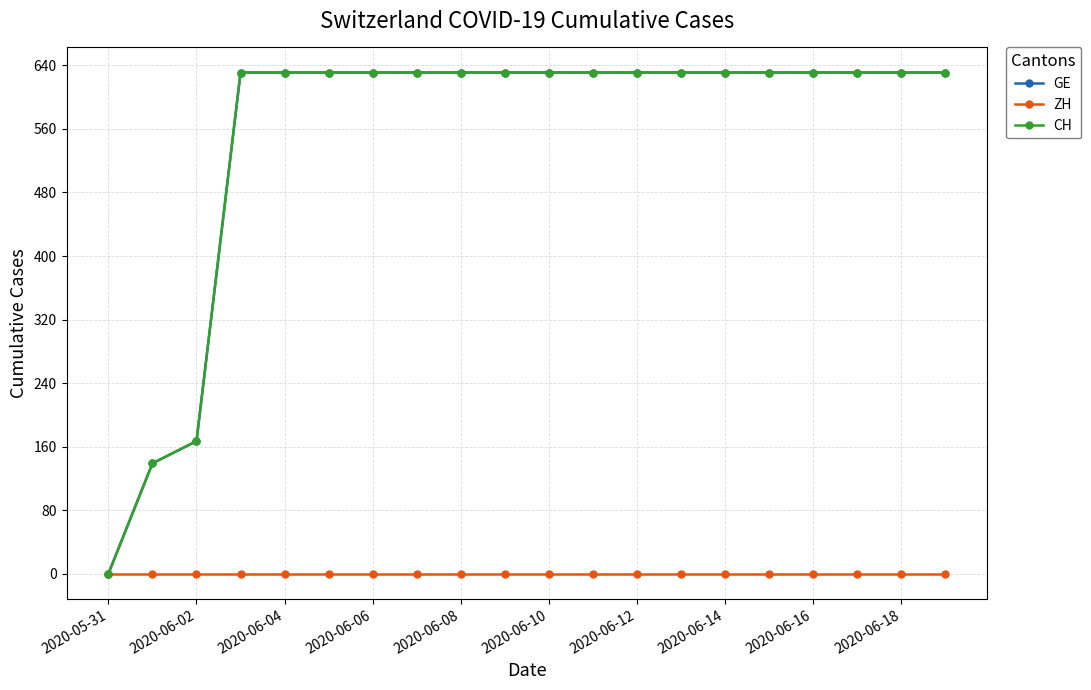

What is the sum of all GE values?

11033